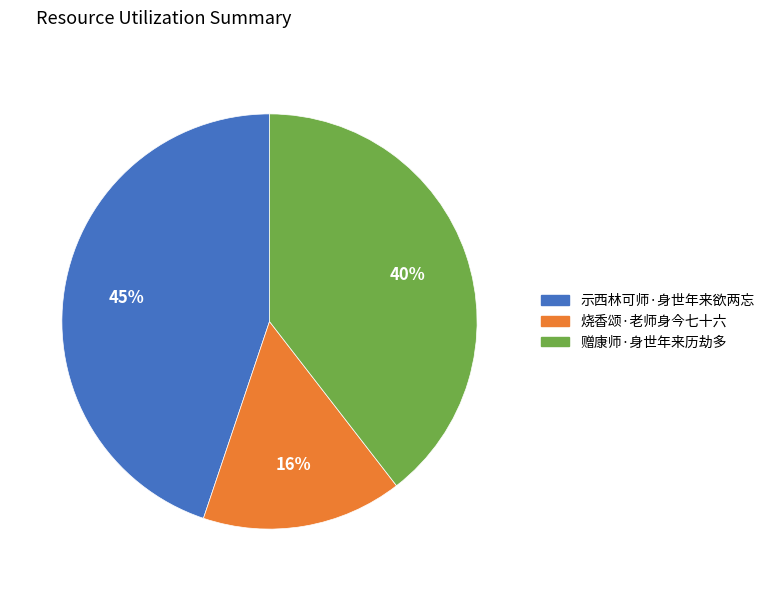

To the nearest percent, what is the difference between the 烧香颂·老师身今七十六 and 赠康师·身世年来历劫多 slice percentages?

24%